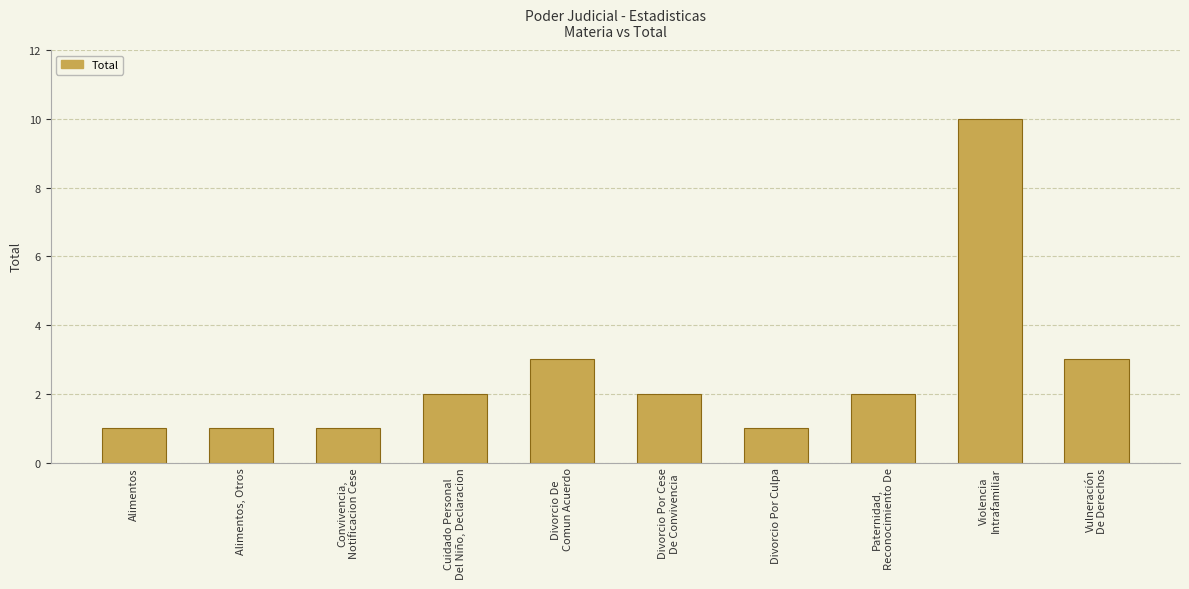

Reading right to left, what are all the values shown in this chart?

3	10	2	1	2	3	2	1	1	1